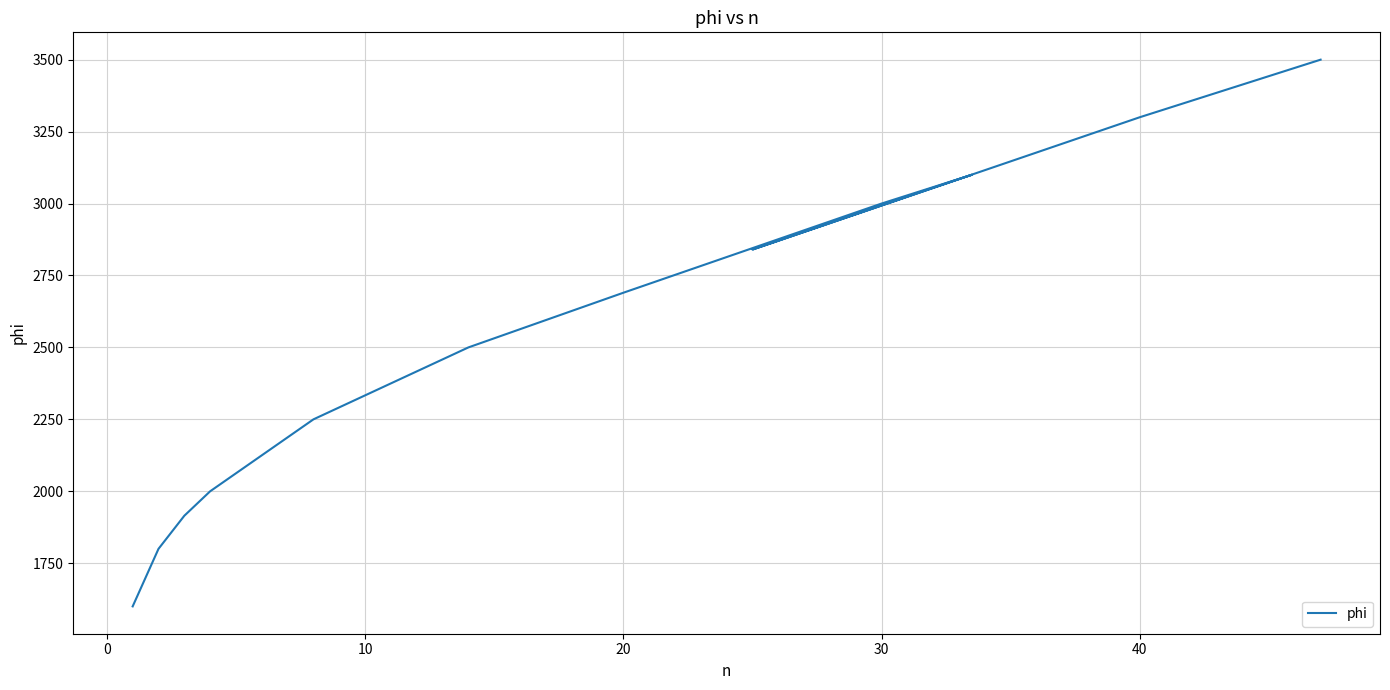

How many interior local valleys (lower than both neighbors) does the data have?

1